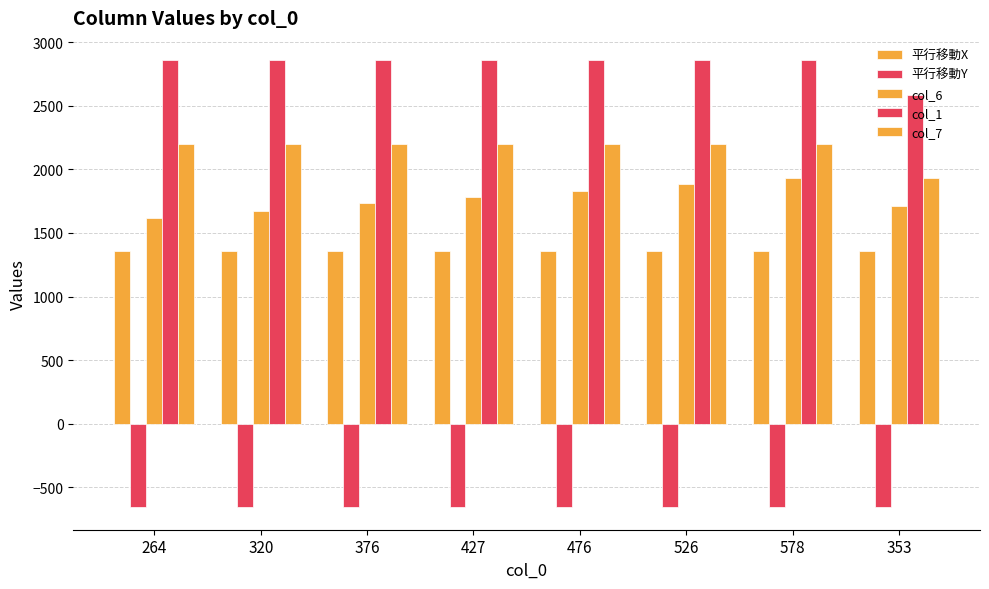

What is the sum of the col_6 values at 476 and 526?

3714